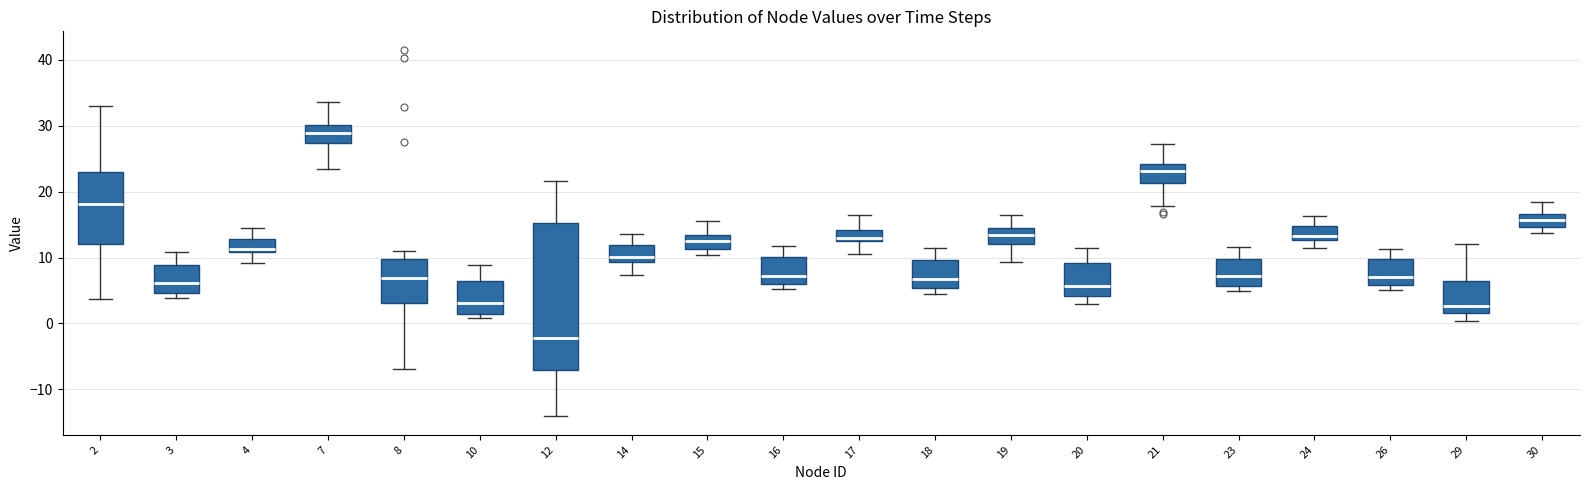

Which box's median line is the highest?

7